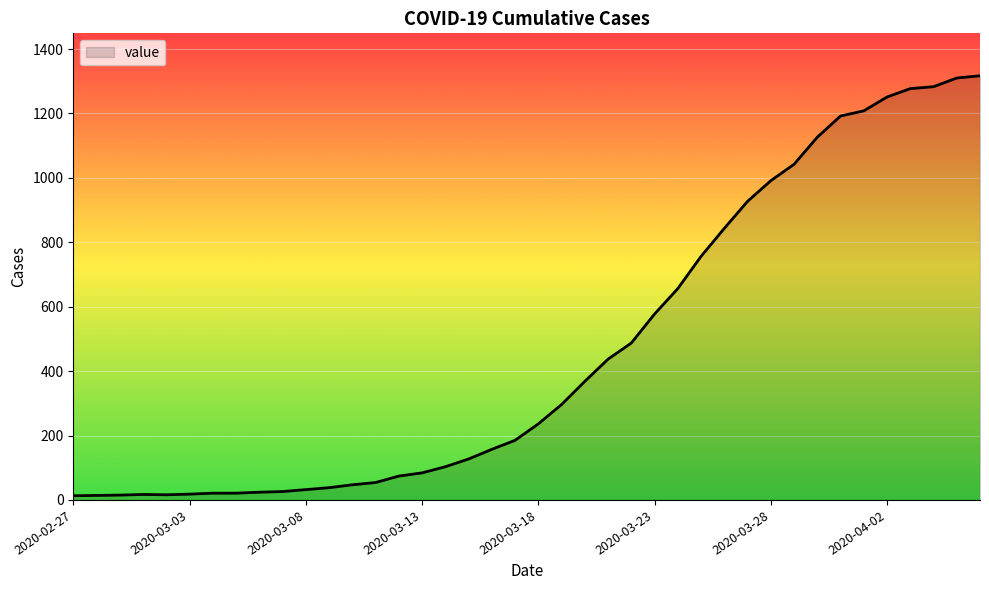

What is the smallest value displayed?

13